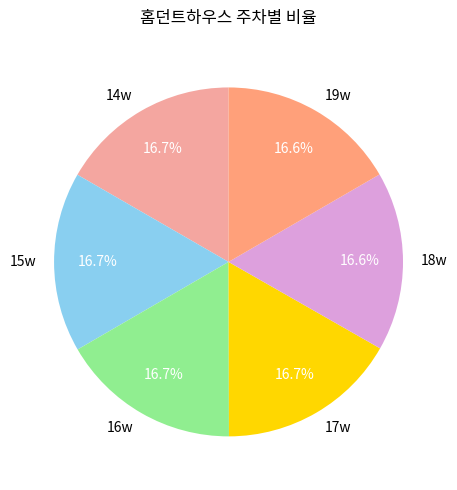

Approximately how many times larger is the value at 17w compared to 19w?

1.0